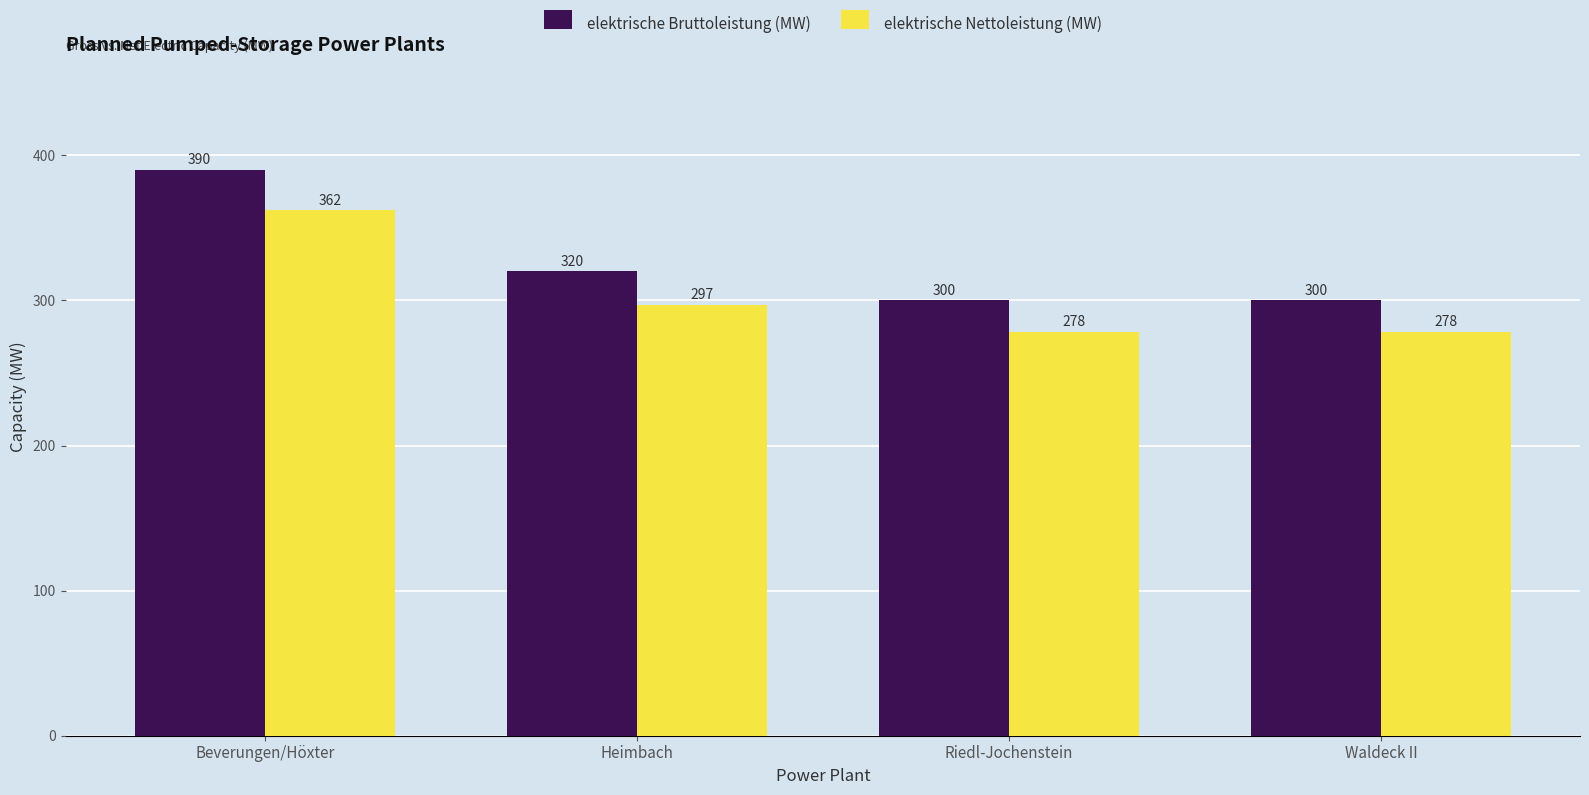

At which category is the sum across all series the highest?

Beverungen/Höxter